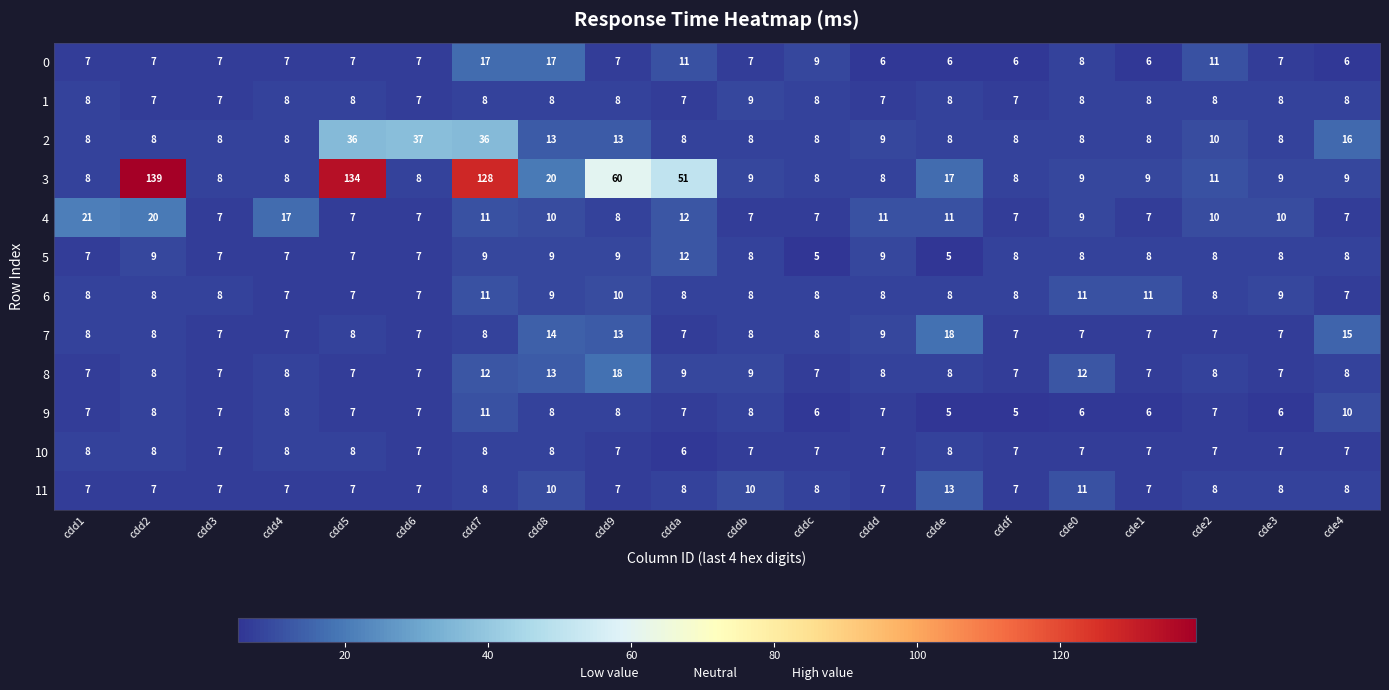

What is the sum of the 2 values at cdd5 and cddd?

45